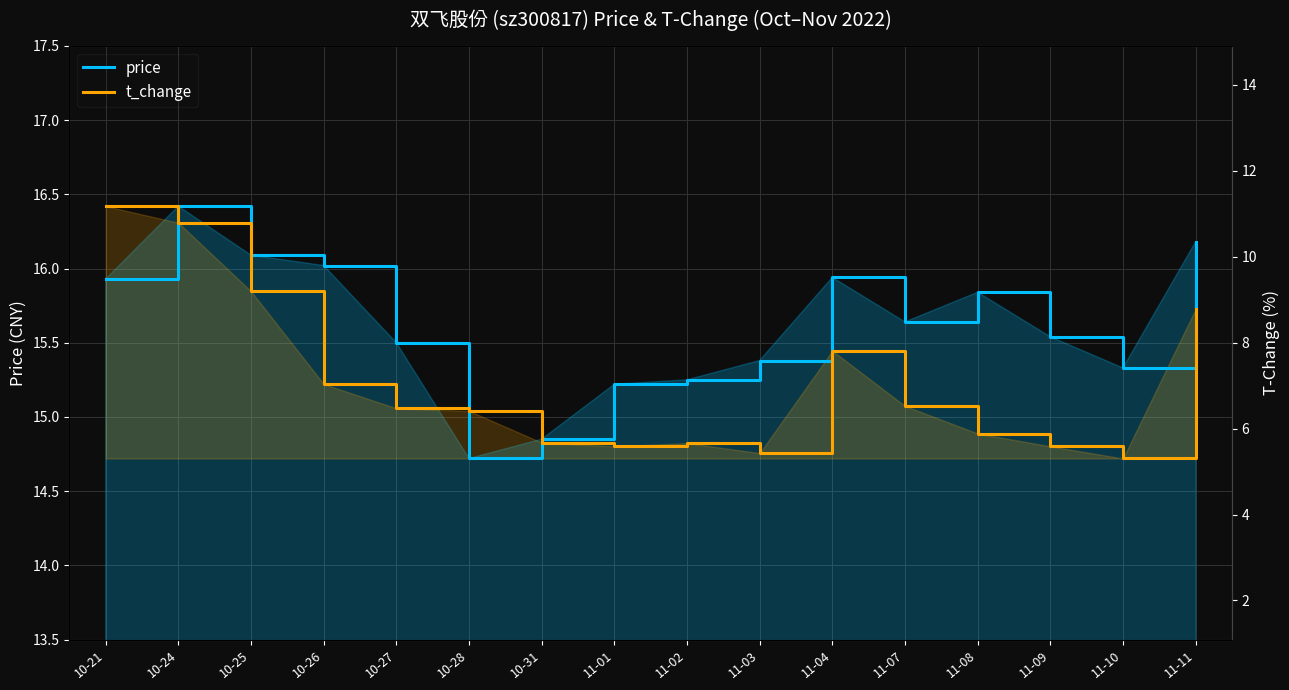

Rank the categories by price value from lowest to highest.

10-28, 10-31, 11-01, 11-02, 11-10, 11-03, 10-27, 11-09, 11-07, 11-08, 10-21, 11-04, 10-26, 10-25, 11-11, 10-24